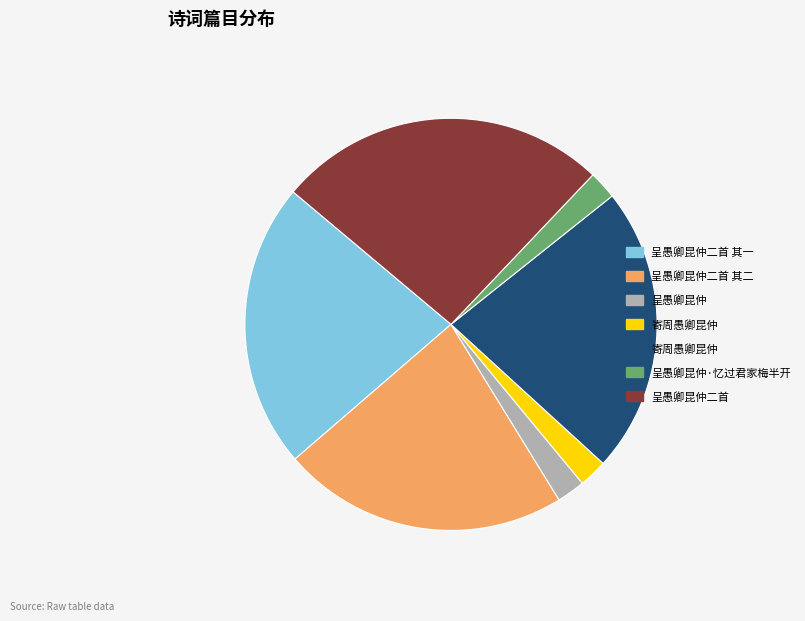

Is there a majority slice in this chart?

No